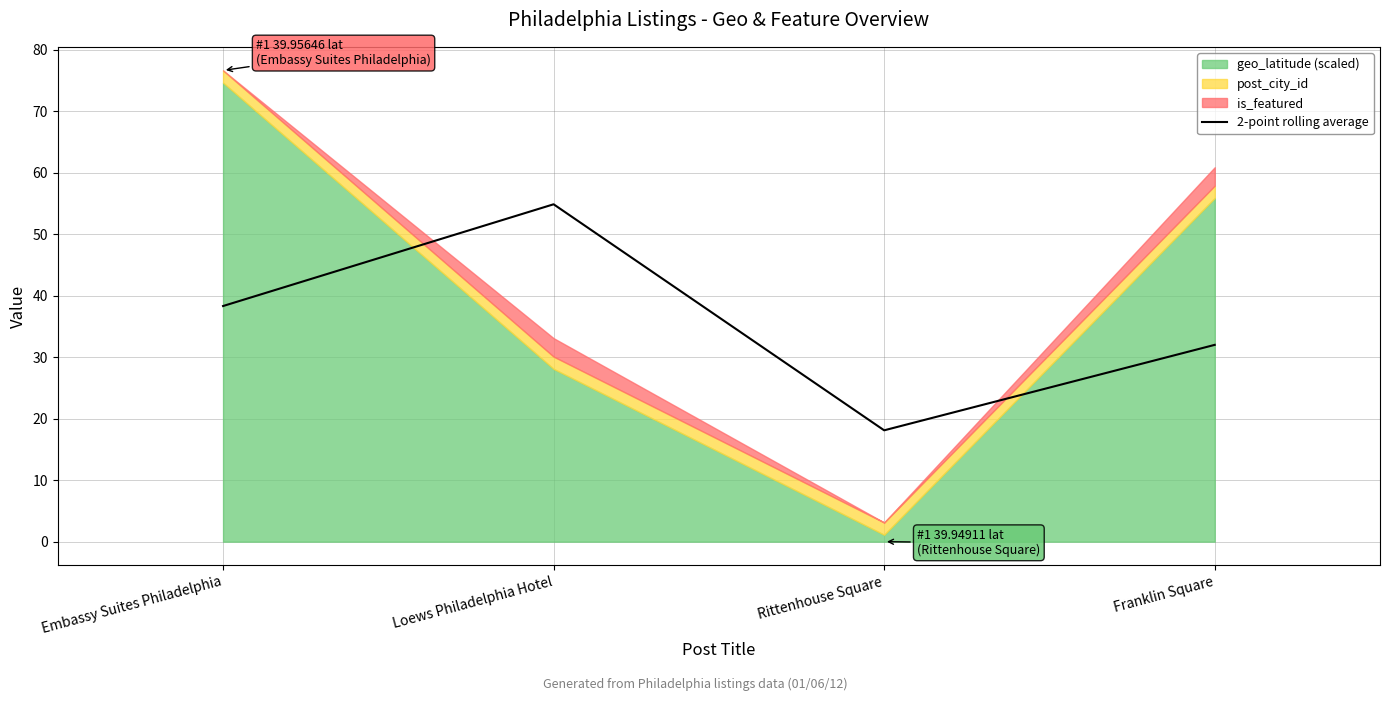

How many lines are shown in the chart?

1